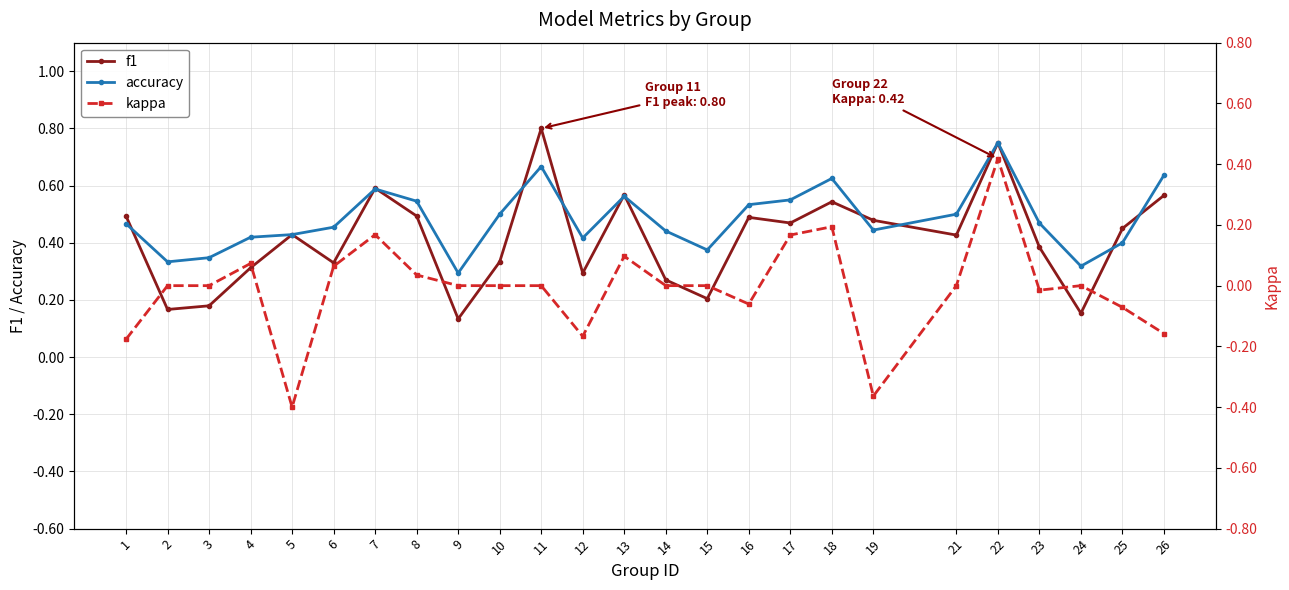

Which series changed the most between 11 and 26?

f1